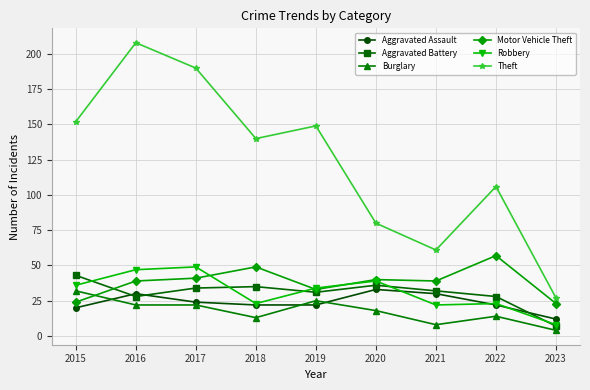

Where is the first local minimum for Theft?

2018